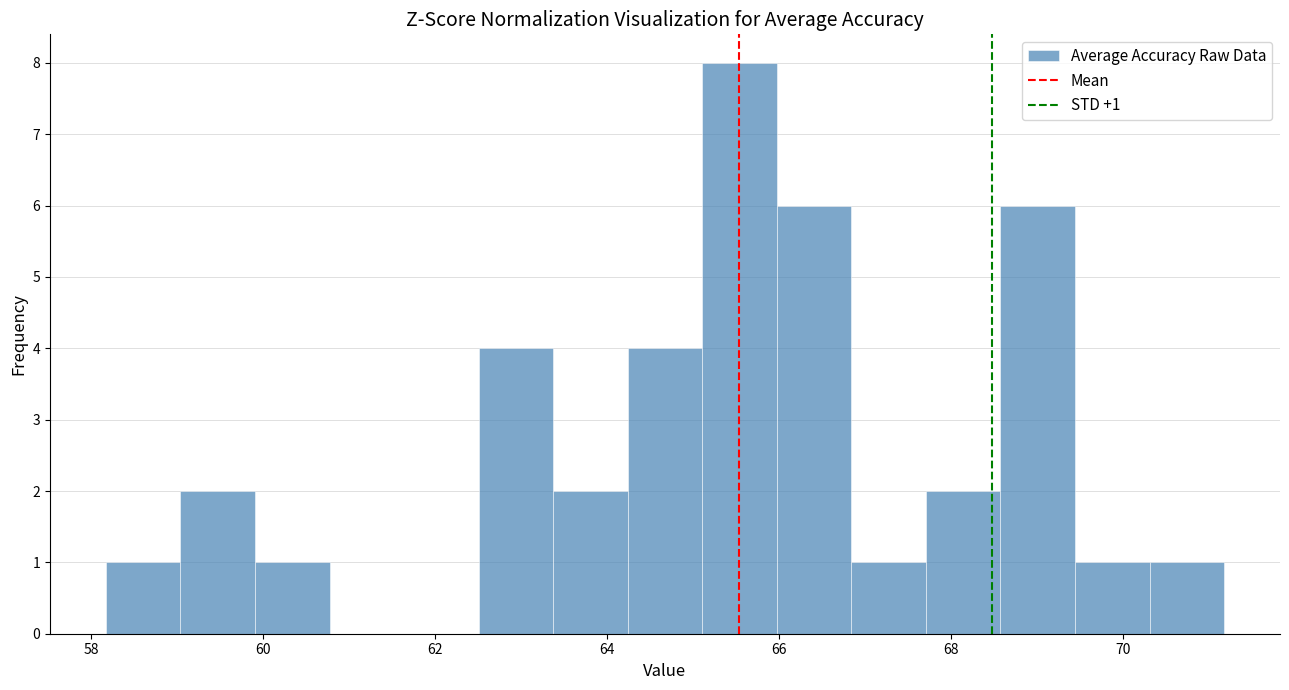

Which range on the x-axis has the tallest bar?

65.2 to 66.0